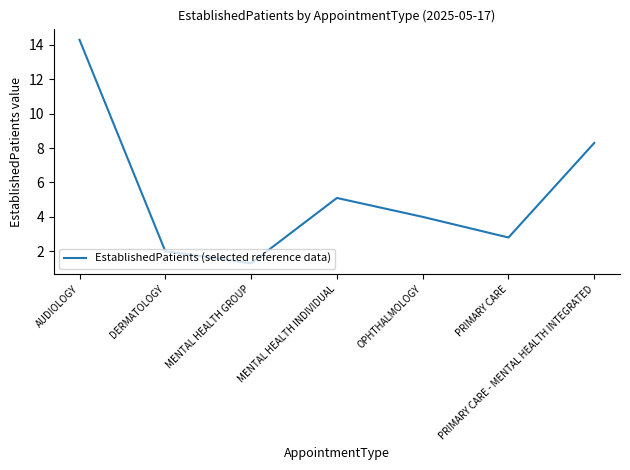

What position from the left is PRIMARY CARE?

6